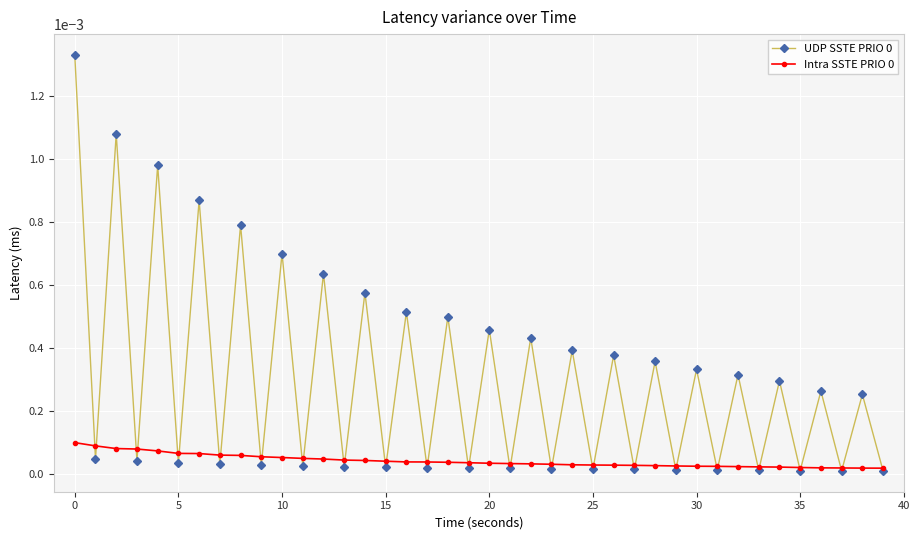

Which category has the lowest value in the UDP SSTE PRIO 0 series?

39